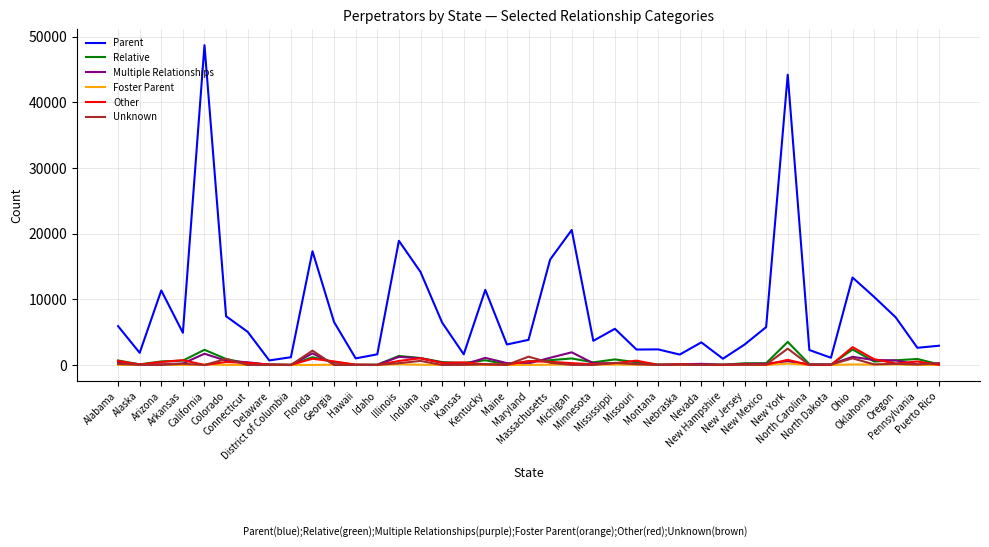

Which series has the largest range (max minus min)?

Parent